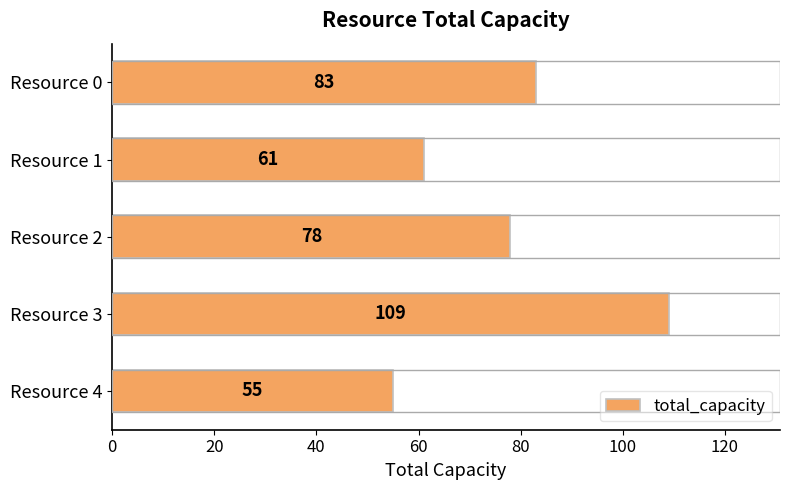

The chart shows a value of 83 at Resource 0. True or false?

True